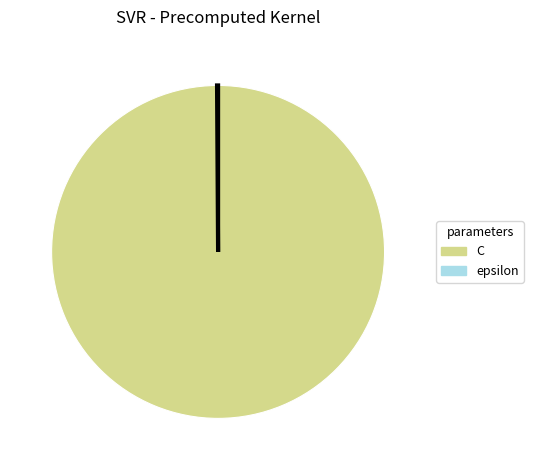

Which slice is the largest?

C